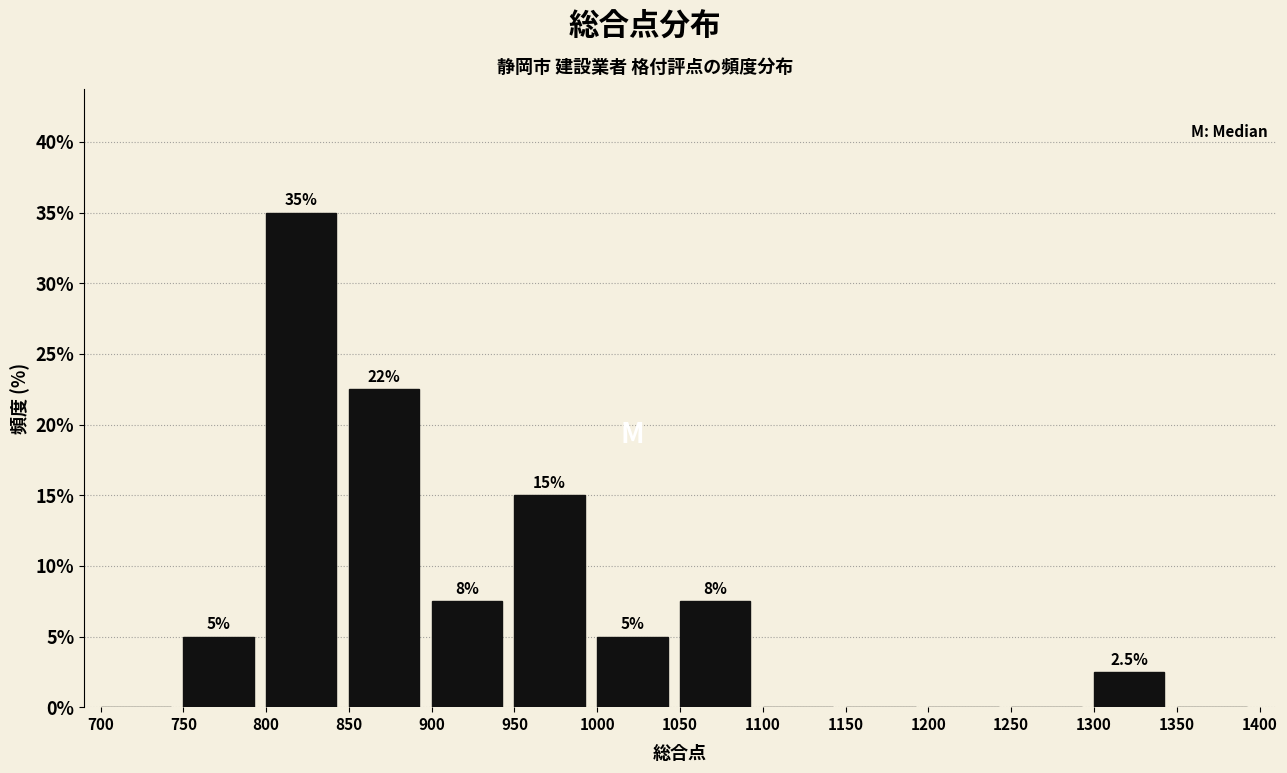

Over which range of the x-axis is the bar tallest?

800 to 850